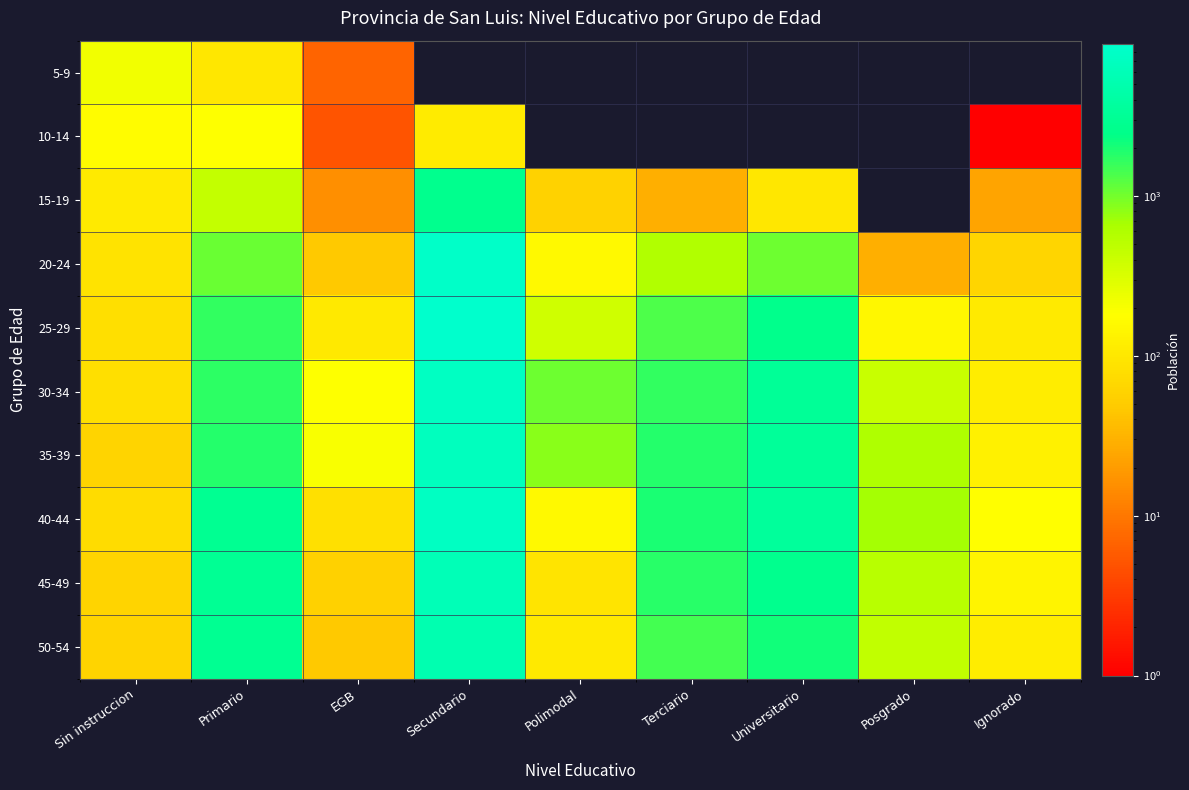

Which series has the largest total across all categories?

40-44